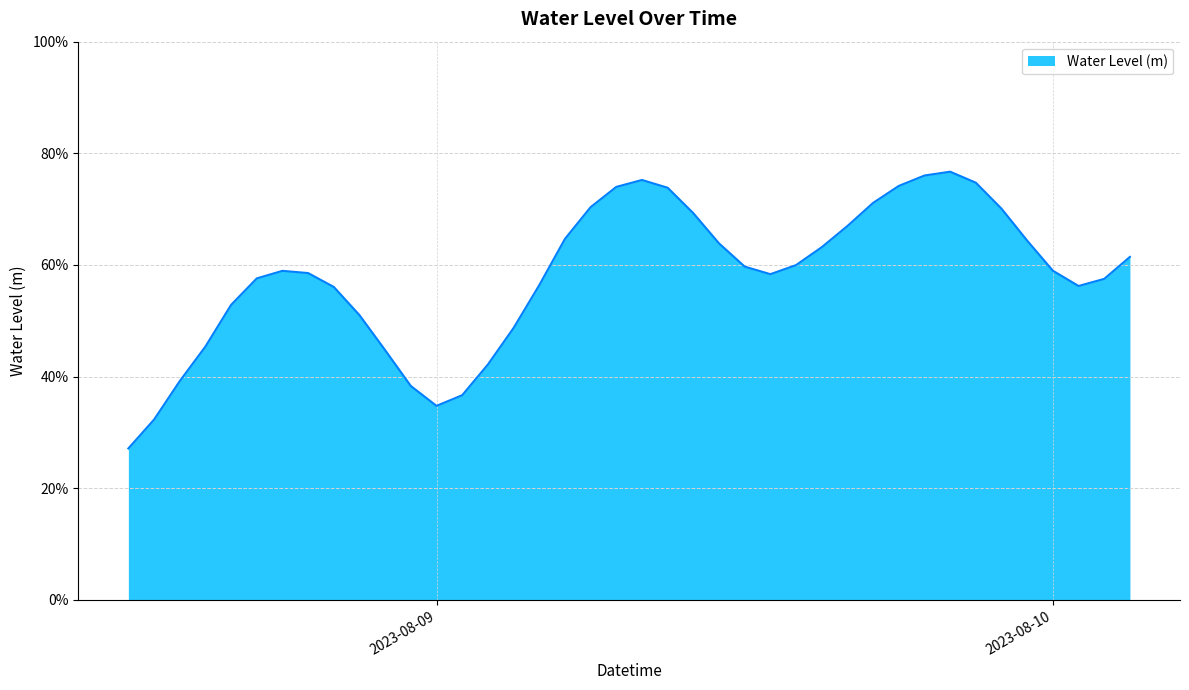

Does the chart have visible grid lines?

Yes